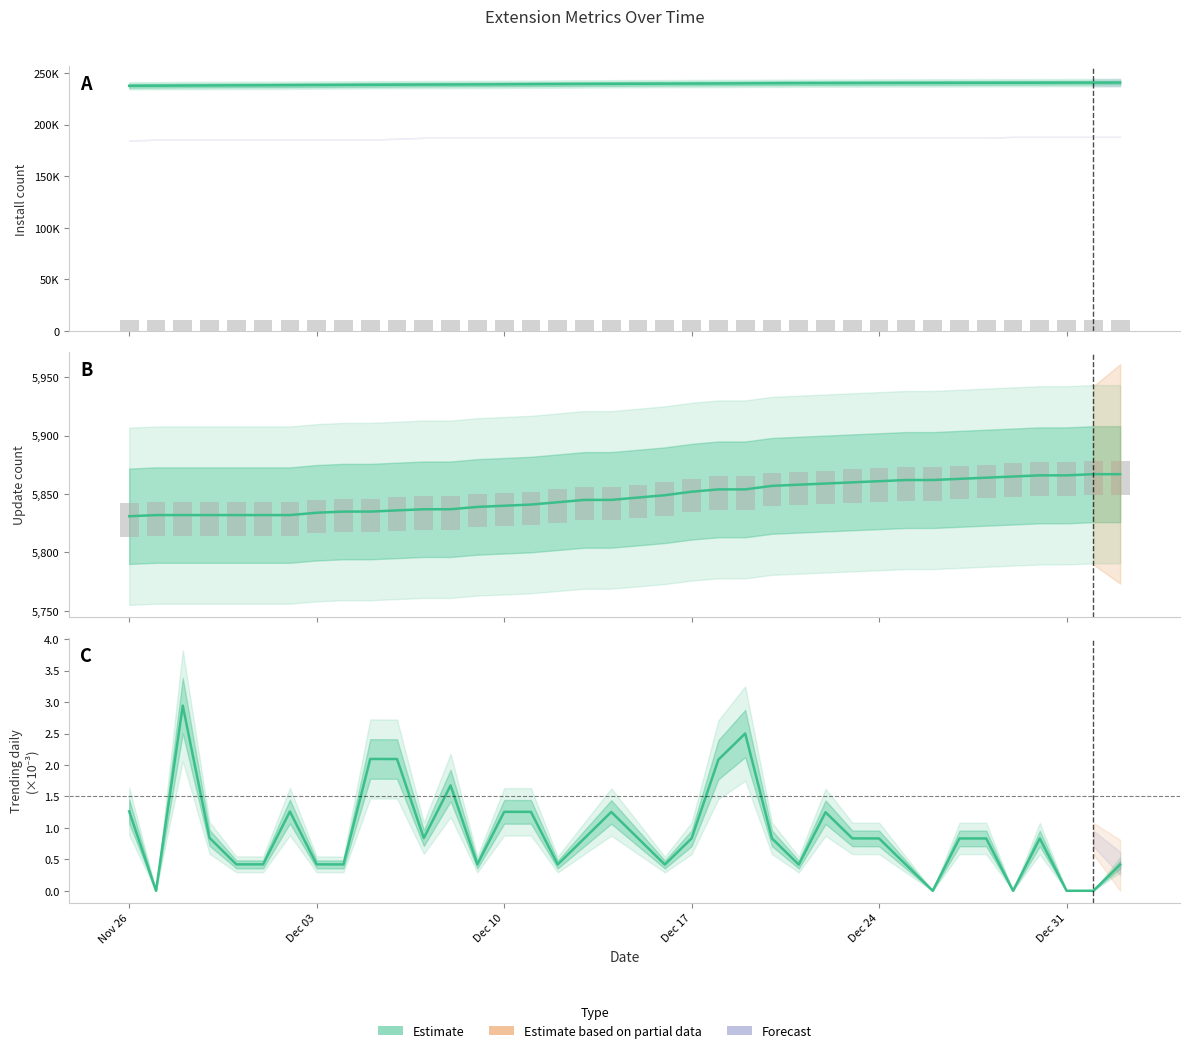

Rank the series by their maximum value, from lowest to highest.

trendingdaily ×10⁻³, updateCount, downloadCount, install